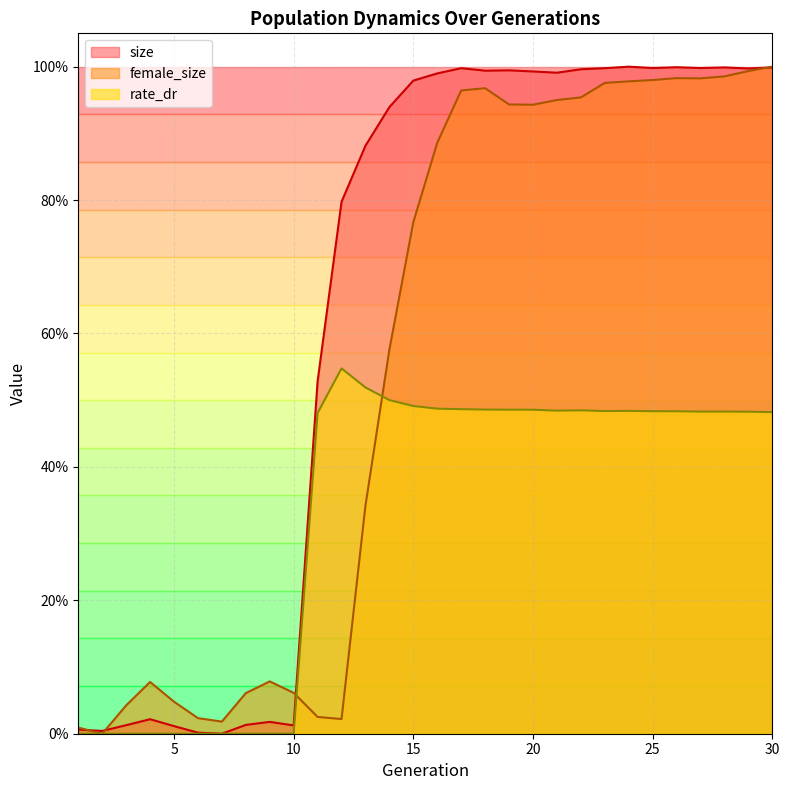

At which category is the sum across all series the highest?

30